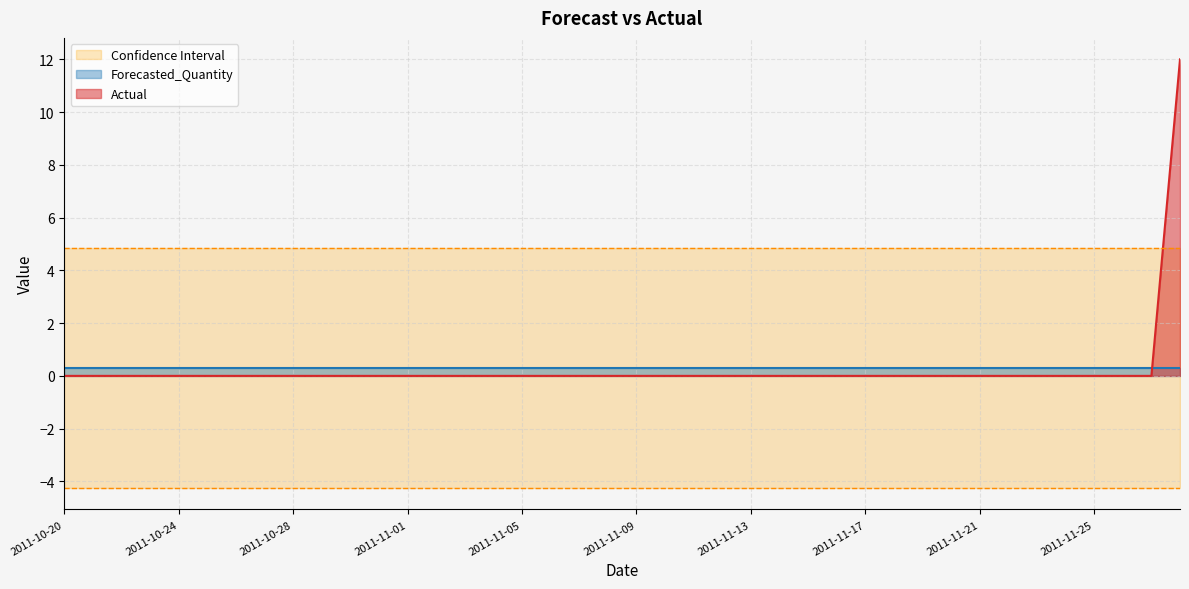

Count the number of categories in the chart.

40